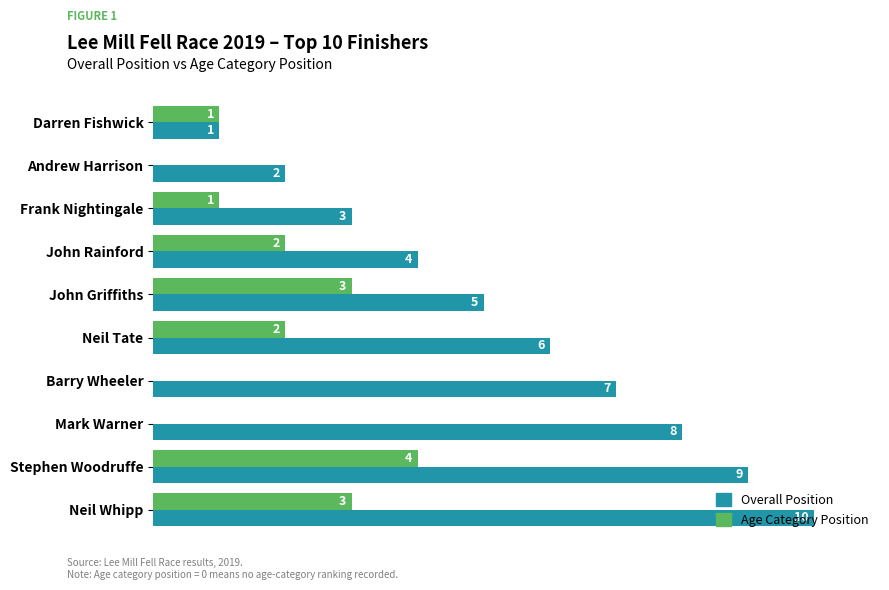

Between Andrew Harrison and Mark Warner, which series saw the biggest shift?

Overall Position